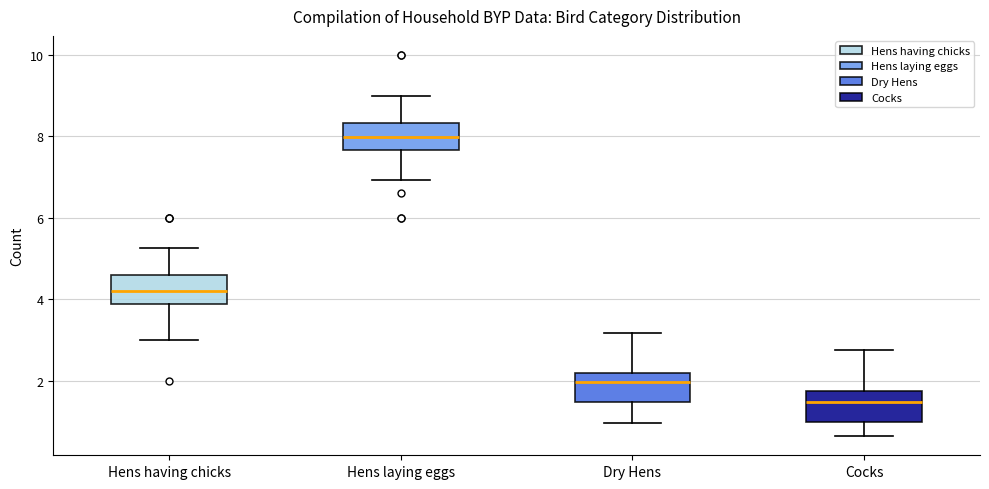

Where is the lower edge of the box for Hens having chicks on the y-axis? The values are not printed on the chart, so give them approximately, as read against the axis.

3.8